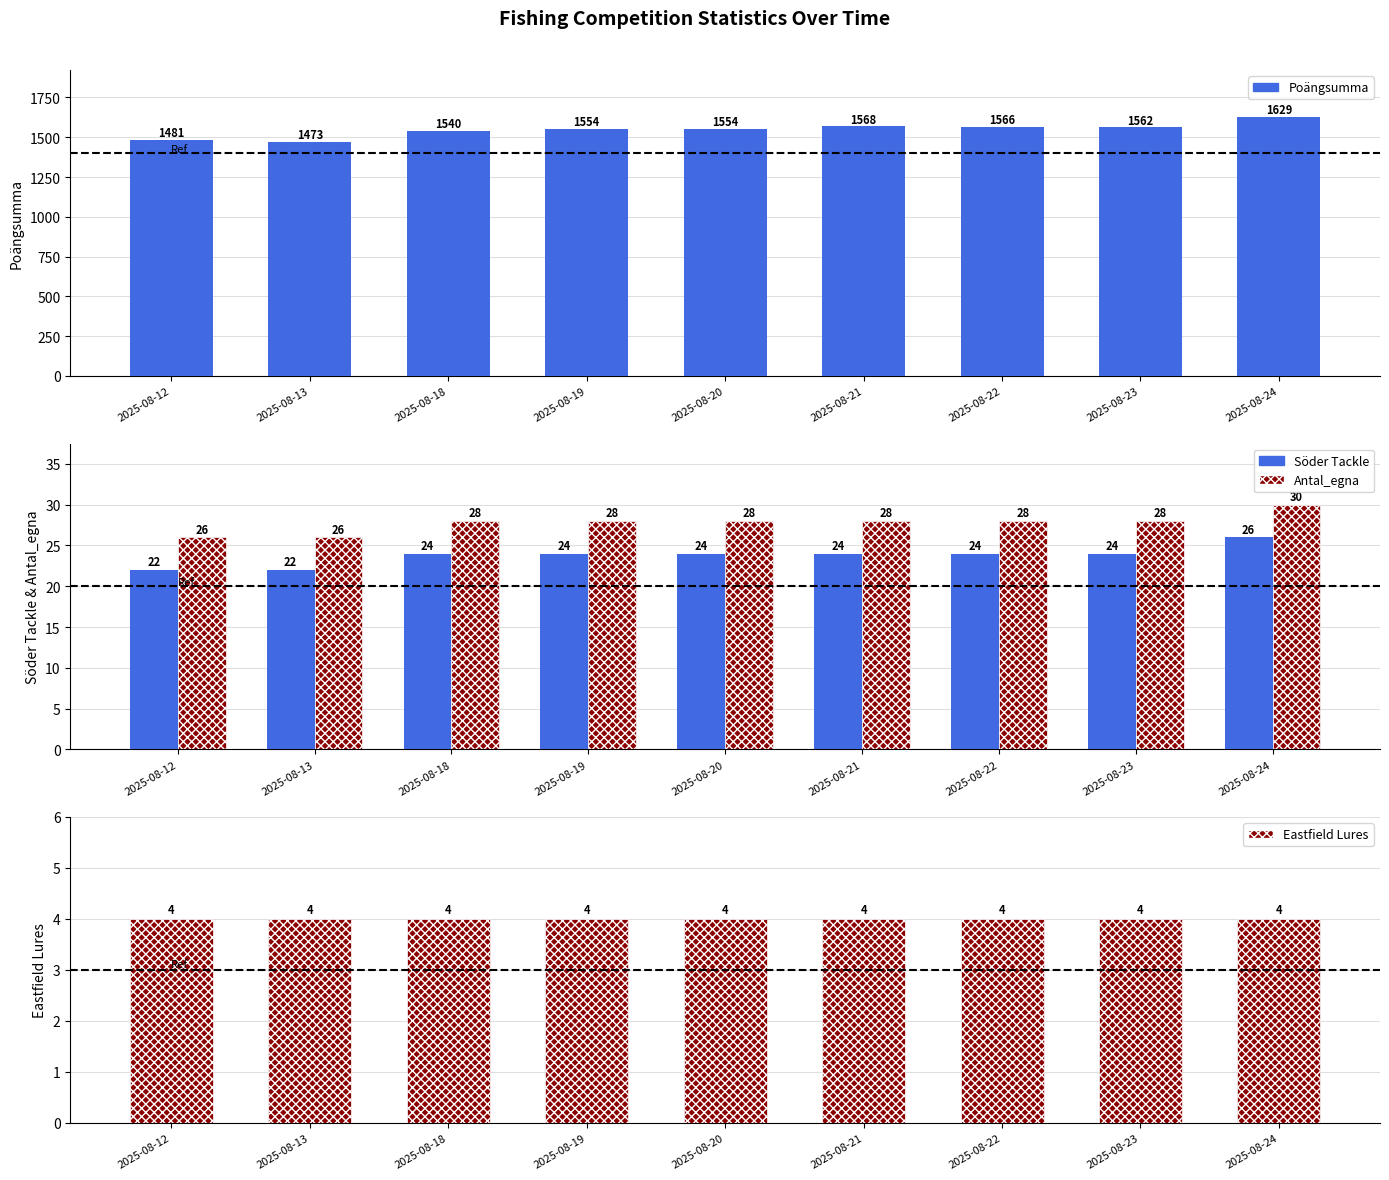

Reading left to right, what are all the values shown in this chart?

Poängsumma: 2025-08-12=1481	2025-08-13=1473	2025-08-18=1540	2025-08-19=1554	2025-08-20=1554	2025-08-21=1568	2025-08-22=1566	2025-08-23=1562	2025-08-24=1629
Söder Tackle: 2025-08-12=22	2025-08-13=22	2025-08-18=24	2025-08-19=24	2025-08-20=24	2025-08-21=24	2025-08-22=24	2025-08-23=24	2025-08-24=26
Antal_egna: 2025-08-12=26	2025-08-13=26	2025-08-18=28	2025-08-19=28	2025-08-20=28	2025-08-21=28	2025-08-22=28	2025-08-23=28	2025-08-24=30
Eastfield Lures: 2025-08-12=4	2025-08-13=4	2025-08-18=4	2025-08-19=4	2025-08-20=4	2025-08-21=4	2025-08-22=4	2025-08-23=4	2025-08-24=4